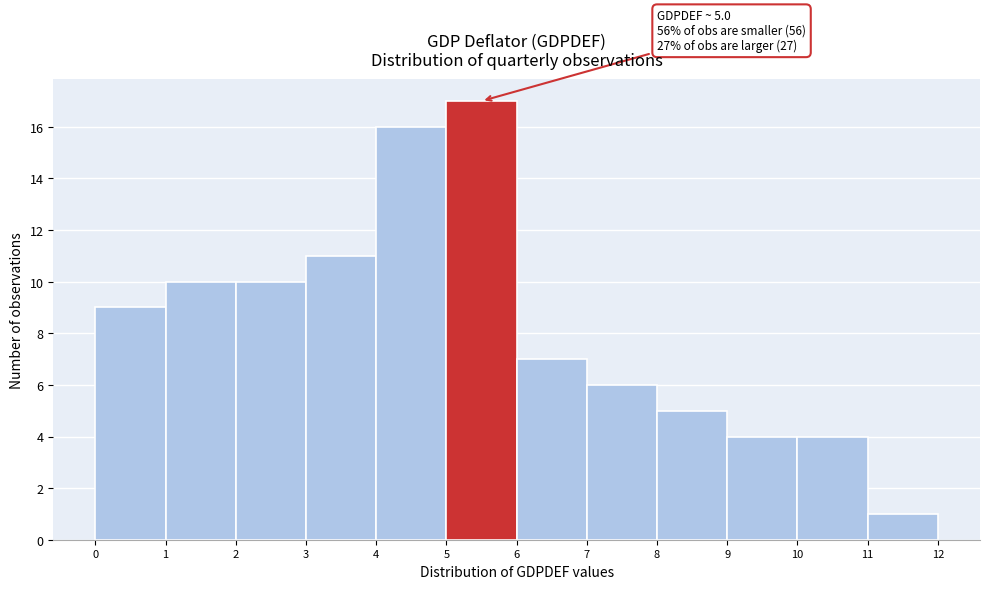

Over which range of the x-axis is the bar tallest?

5 to 6